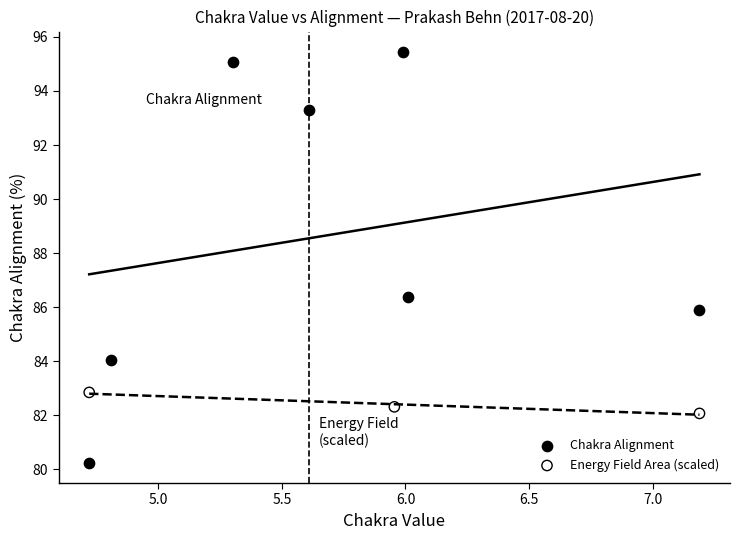

Which series has the widest spread of Y values?

Chakra Alignment